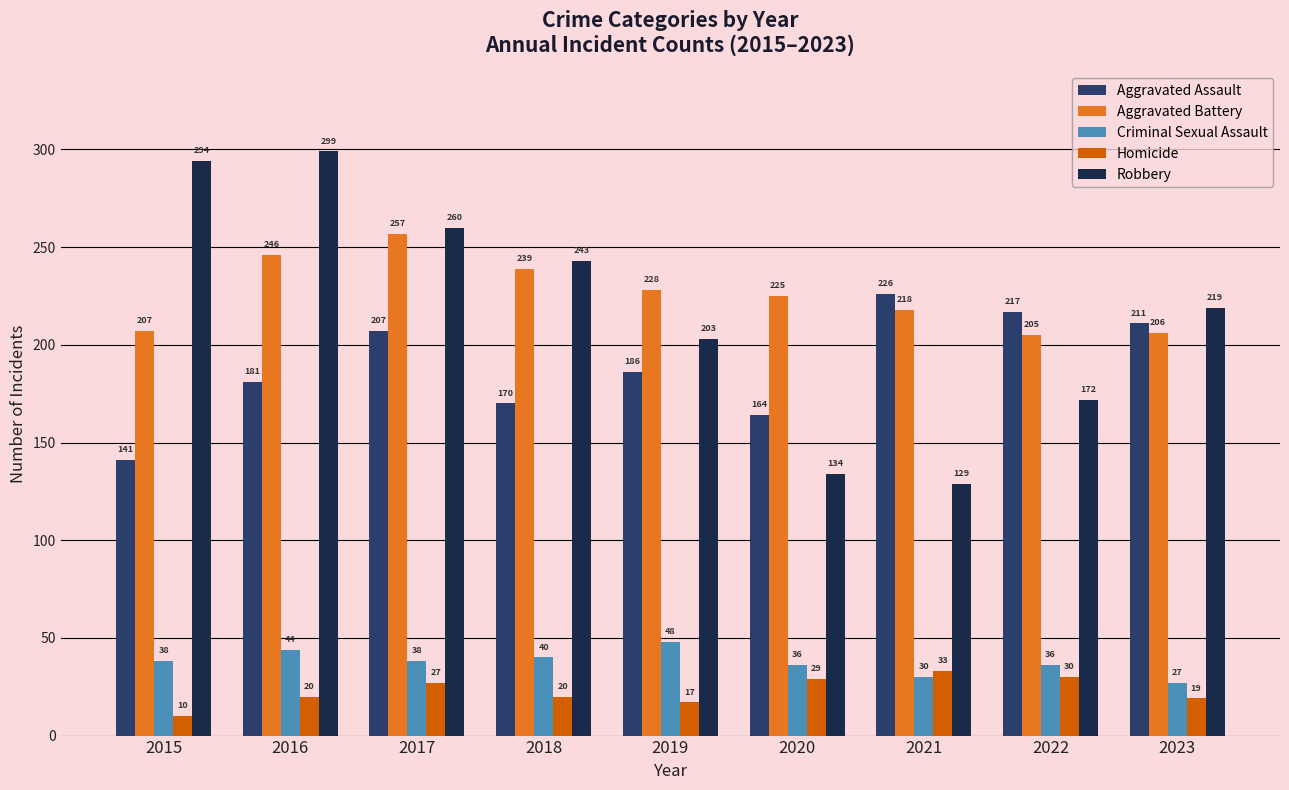

What is the sum of the Homicide values at 2016 and 2022?

50